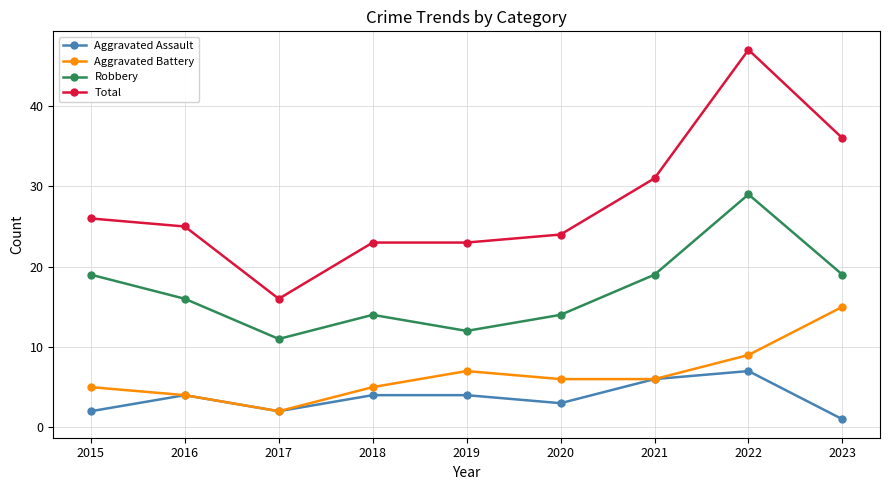

Reading left to right, list all the values displayed in this chart.

Aggravated Assault: 2	4	2	4	4	3	6	7	1
Aggravated Battery: 5	4	2	5	7	6	6	9	15
Robbery: 19	16	11	14	12	14	19	29	19
Total: 26	25	16	23	23	24	31	47	36